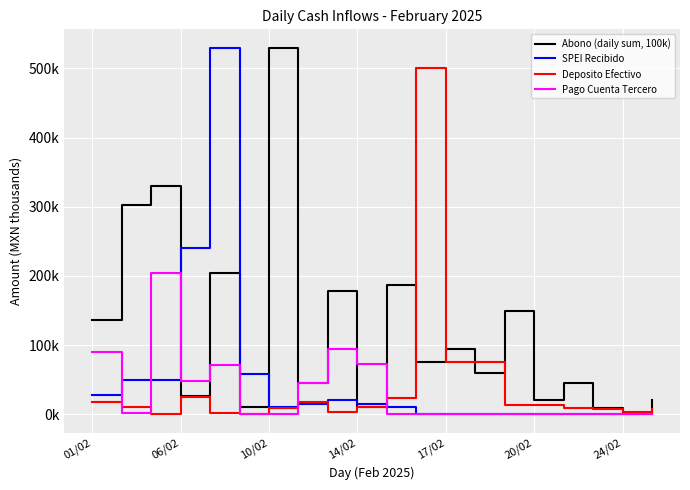

Which series ends up on top after the final intersection of Pago Cuenta Tercero and Abono (daily sum, 100k)?

Abono (daily sum, 100k)